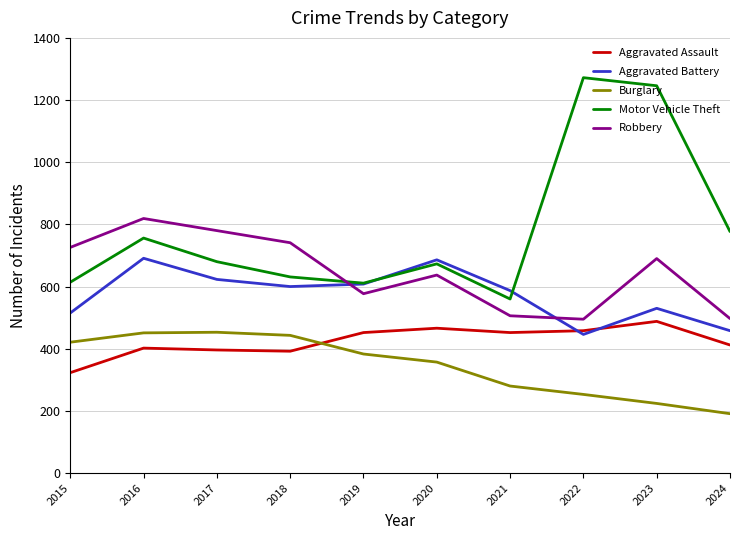

At which label does Motor Vehicle Theft first exceed 680?

2016